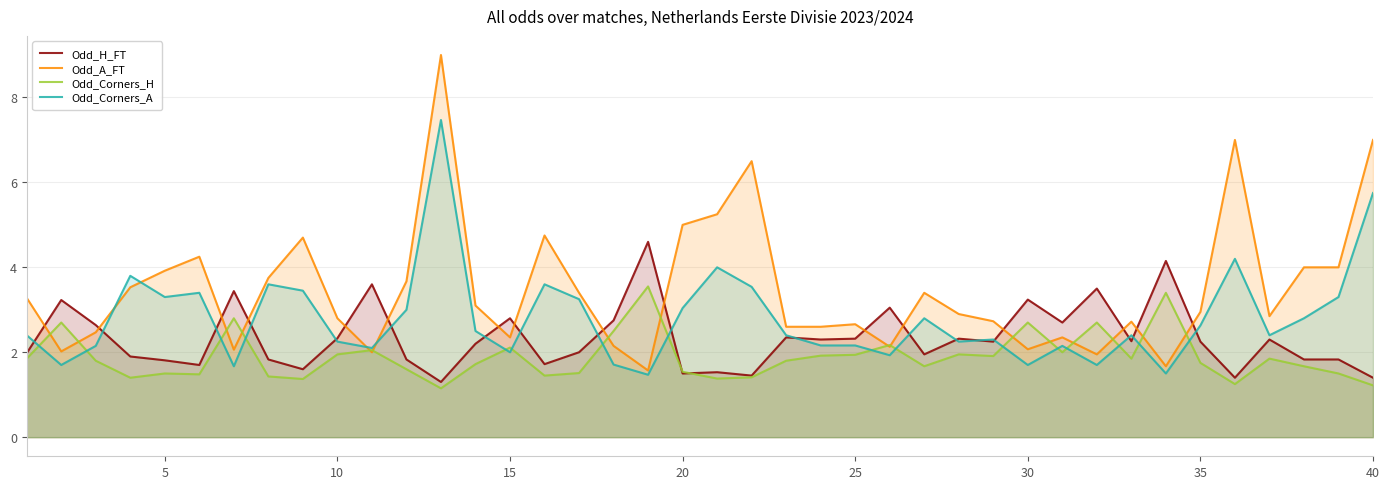

How many data points in Odd_H_FT are less than 2?

17